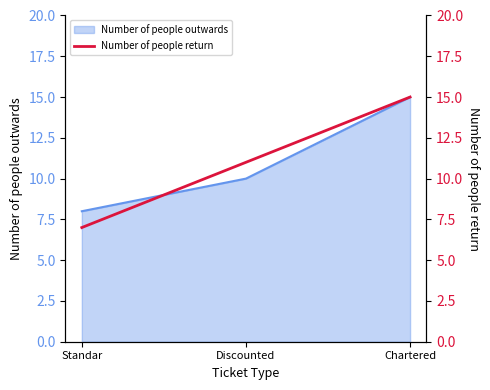

Between Chartered and Standar, which is larger?

Chartered